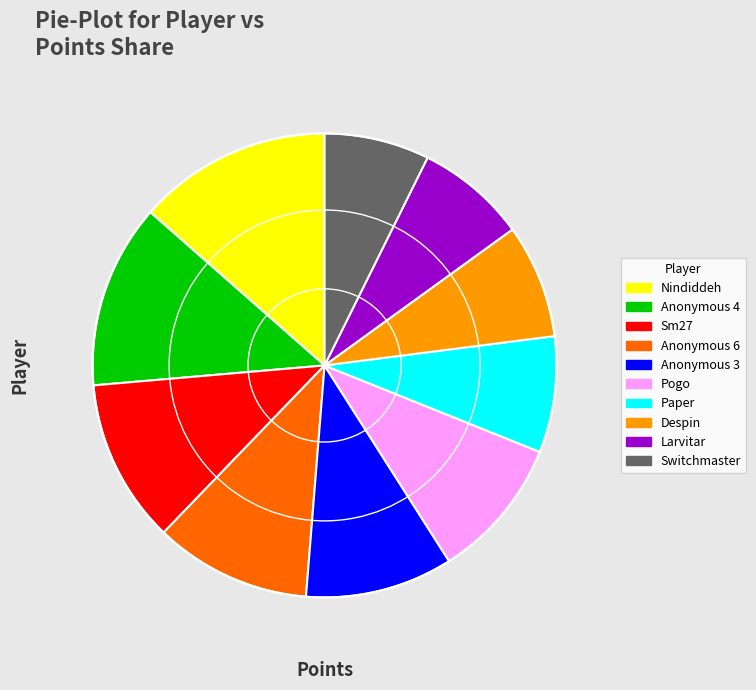

Which category has the biggest portion of the pie?

Nindiddeh